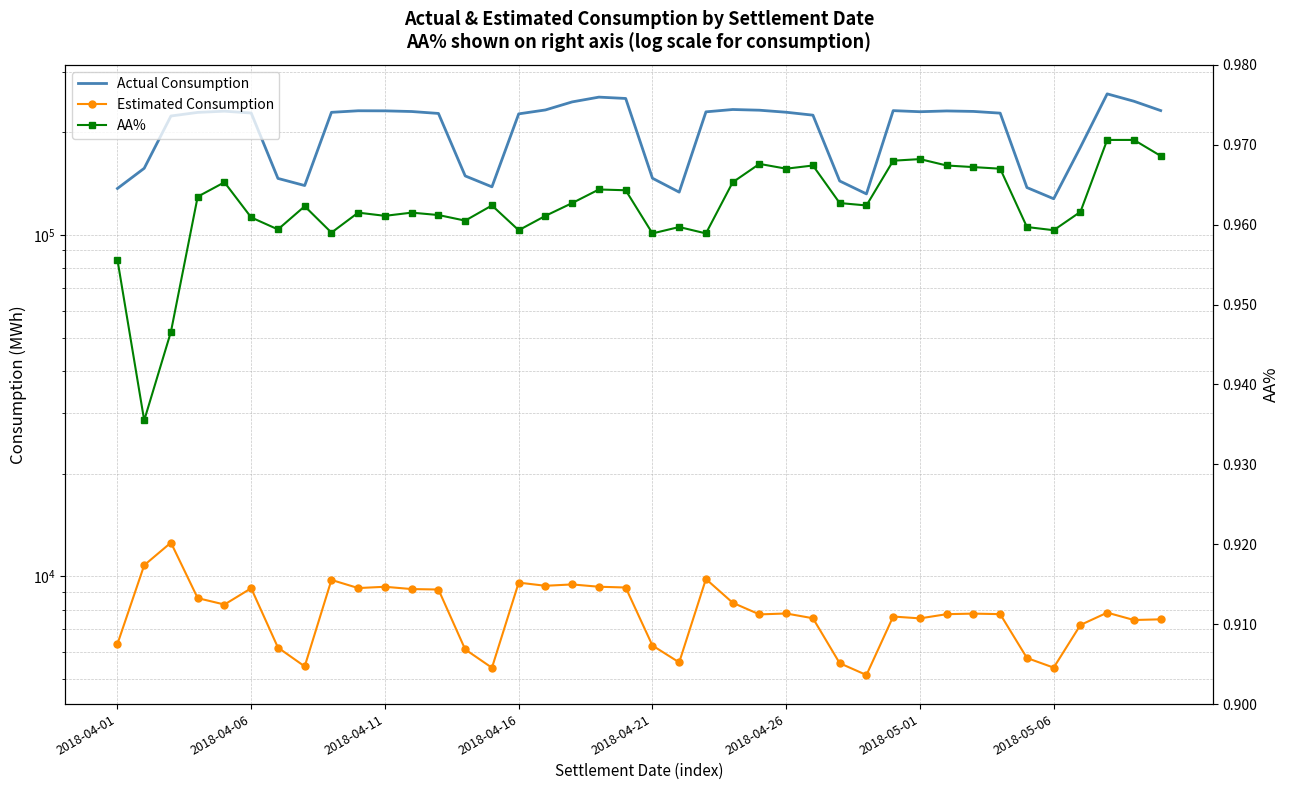

Read the Actual Consumption value at 2018-05-06.

127456.1